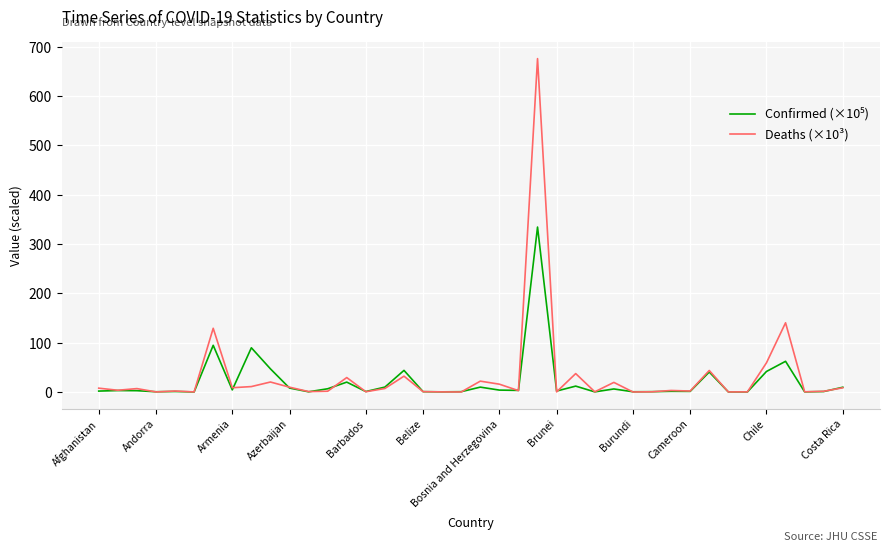

What is the highest value of the Deaths (×10³) series?

676.2